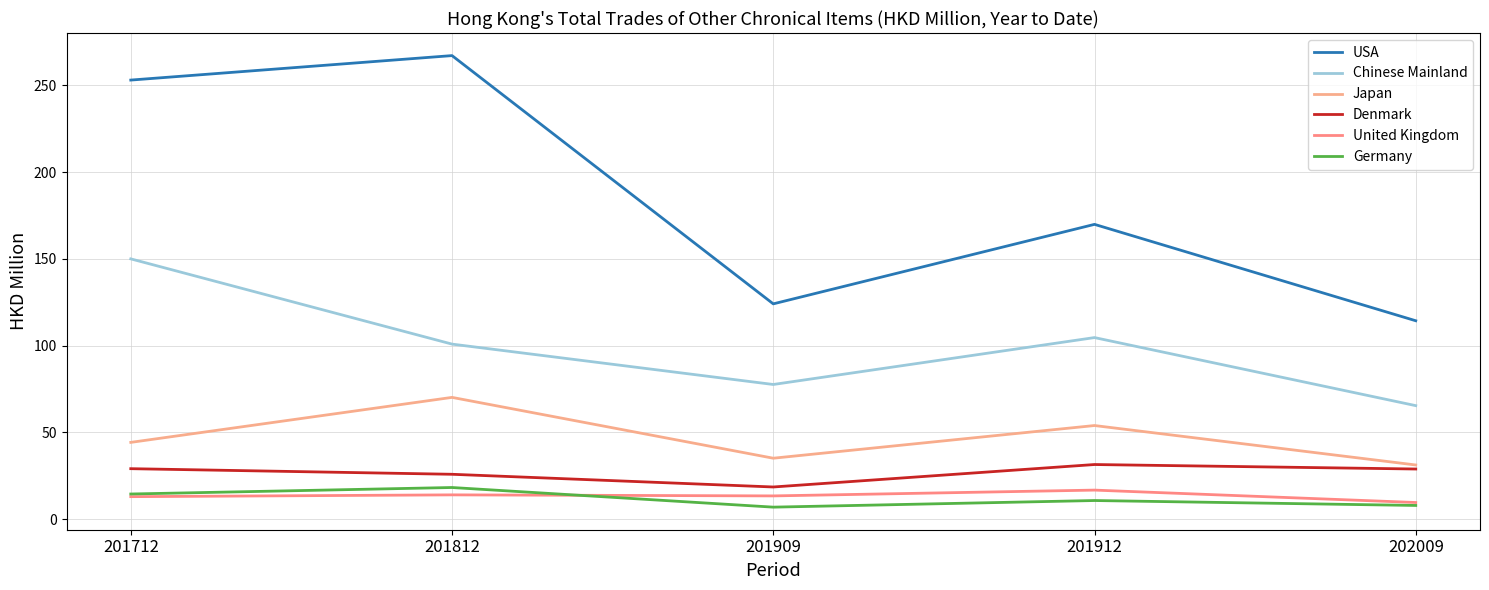

True or false: United Kingdom and Denmark cross at least once.

False